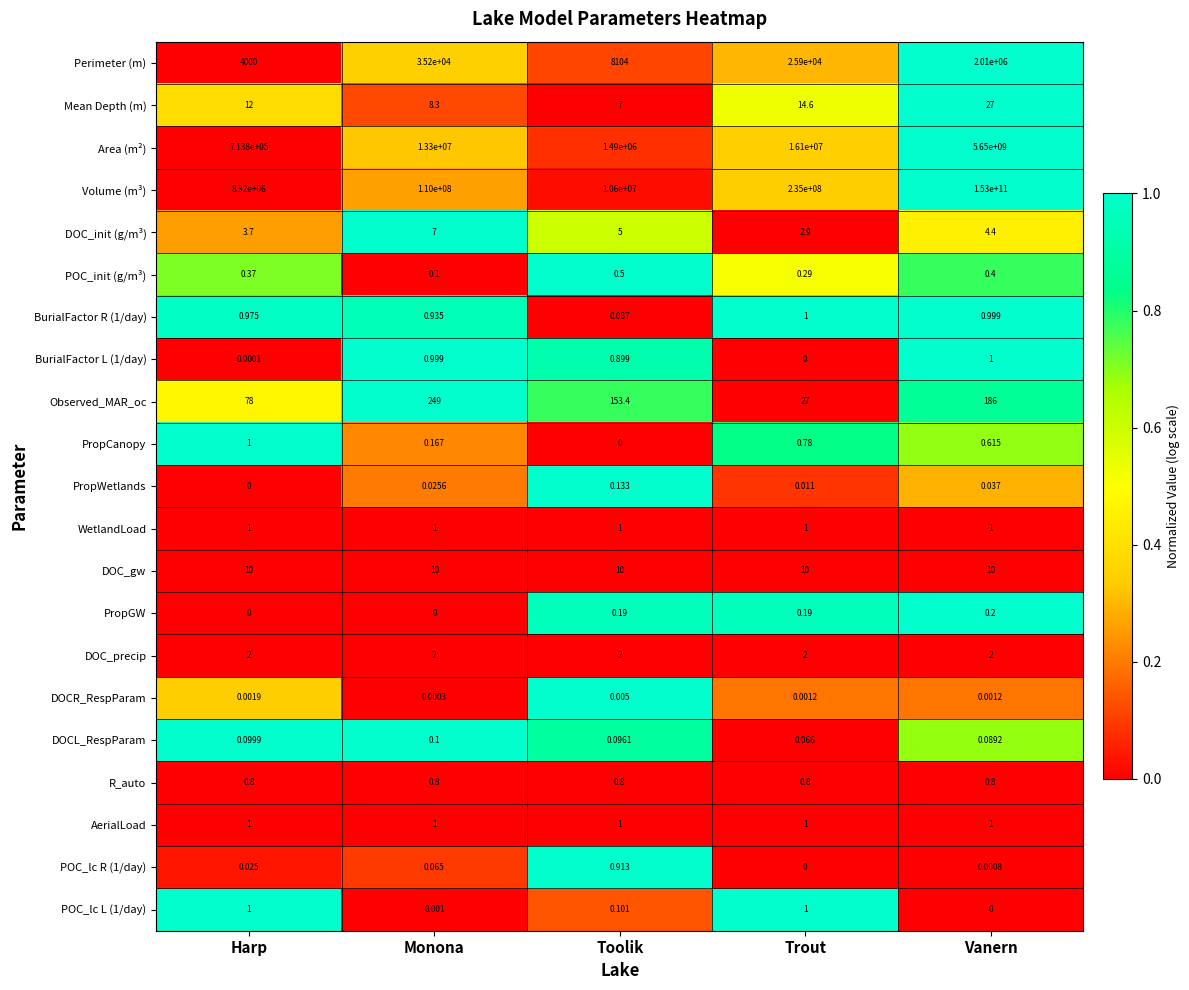

Which category has the highest value across all series?

Vanern